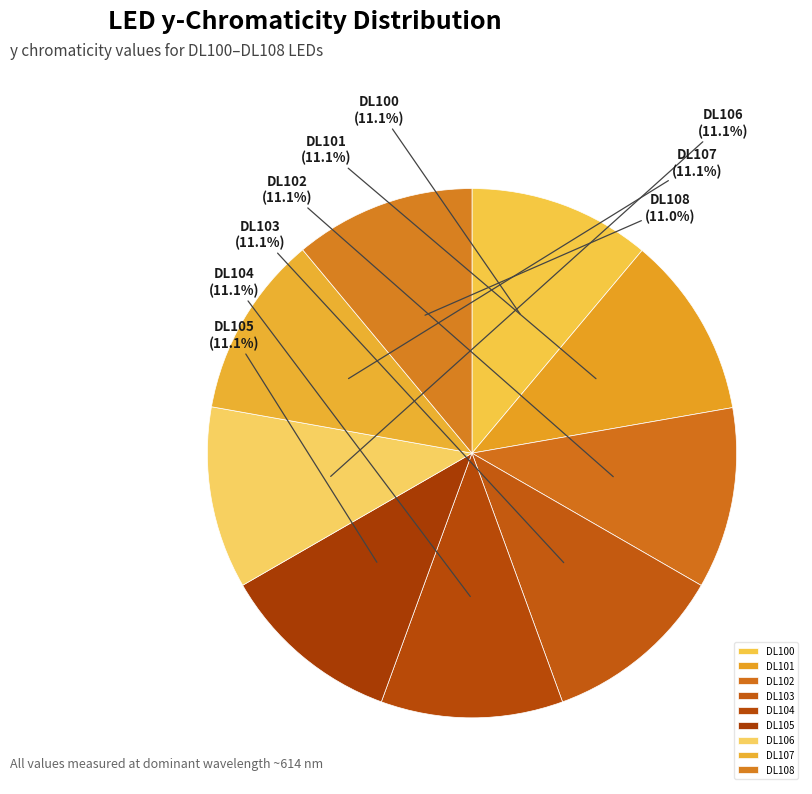

To the nearest percent, what portion does DL103 represent?

11%